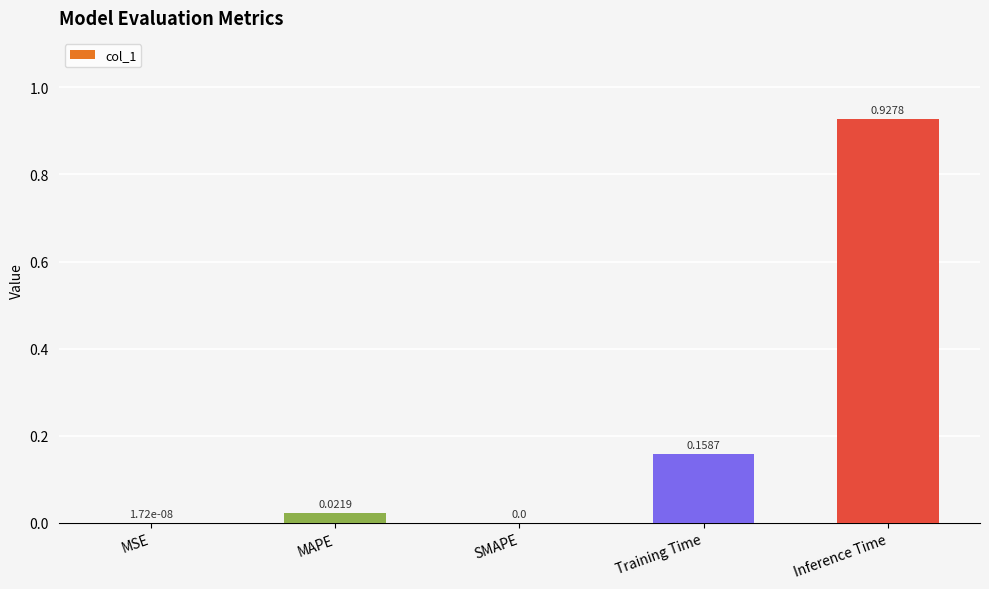

How many data points does each series have?

5